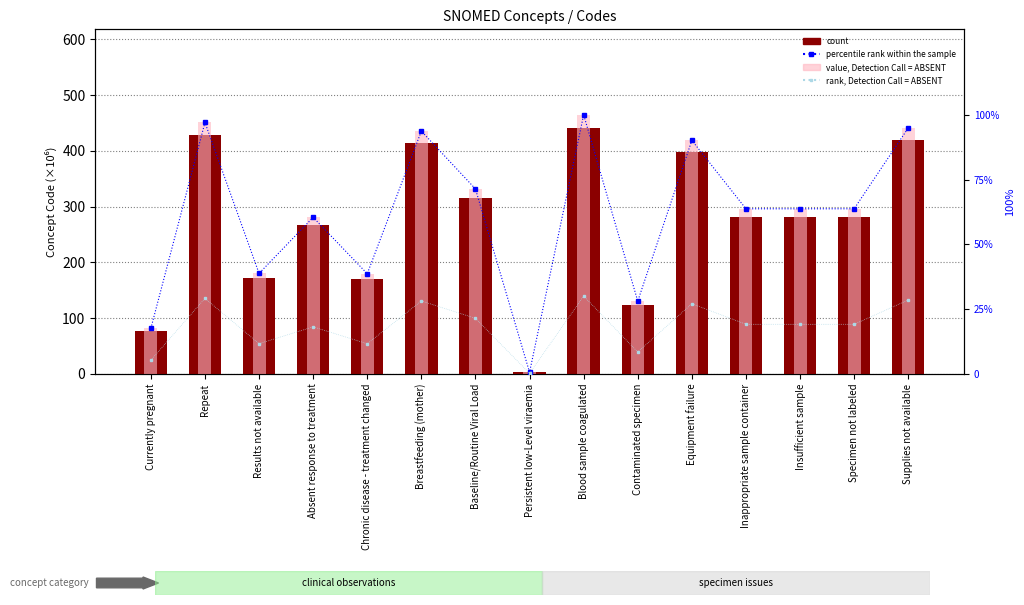

Is the value of Concept code (×10⁶) at Insufficient sample greater than the value of rank, Detection Call = ABSENT at Insufficient sample?

Yes